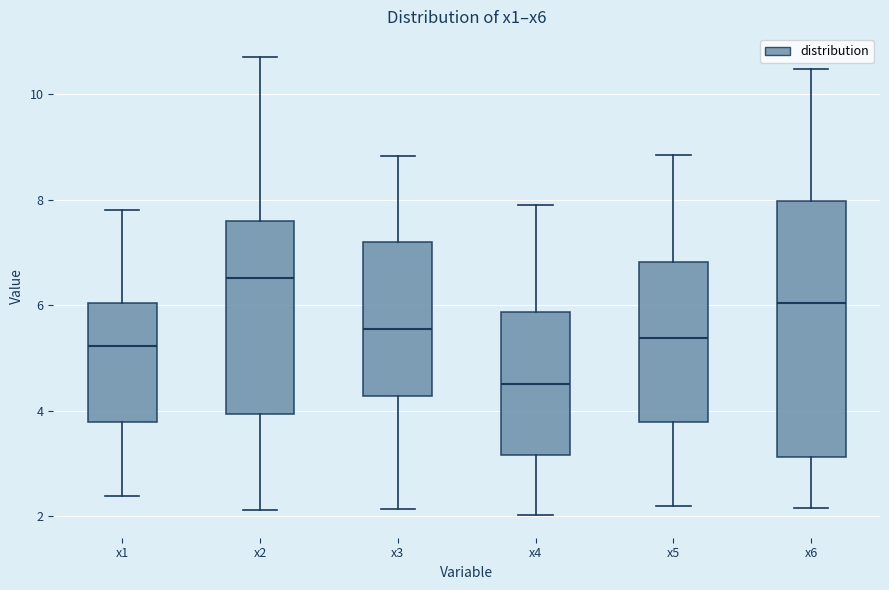

Reading left to right, read every box against the y-axis: the position of its median line, the range the box covers, and the ends of its whiskers. The values are not printed on the chart, so give them approximately, as read against the axis.

x1: median 5.2, box 3.8 to 6.0, whiskers 2.4 to 7.8
x2: median 6.6, box 4.0 to 7.6, whiskers 2.2 to 10.8
x3: median 5.6, box 4.2 to 7.2, whiskers 2.2 to 8.8
x4: median 4.4, box 3.2 to 5.8, whiskers 2.0 to 7.8
x5: median 5.4, box 3.8 to 6.8, whiskers 2.2 to 8.8
x6: median 6.0, box 3.2 to 8.0, whiskers 2.2 to 10.4